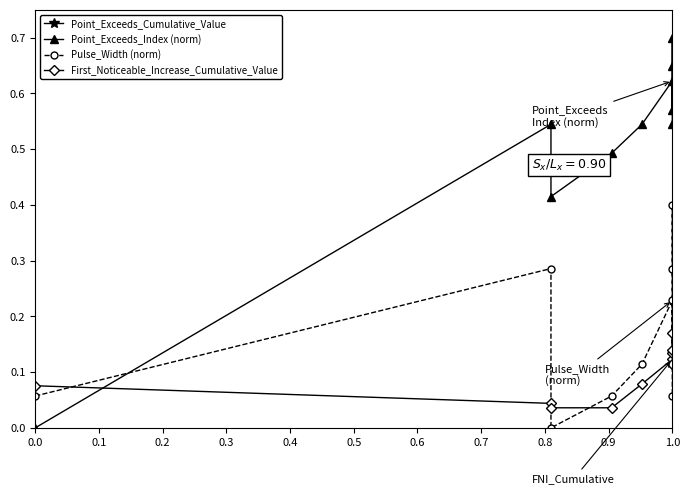

True or false: Point_Exceeds_Cumulative_Value and First_Noticeable_Increase_Cumulative_Value cross at least once.

False